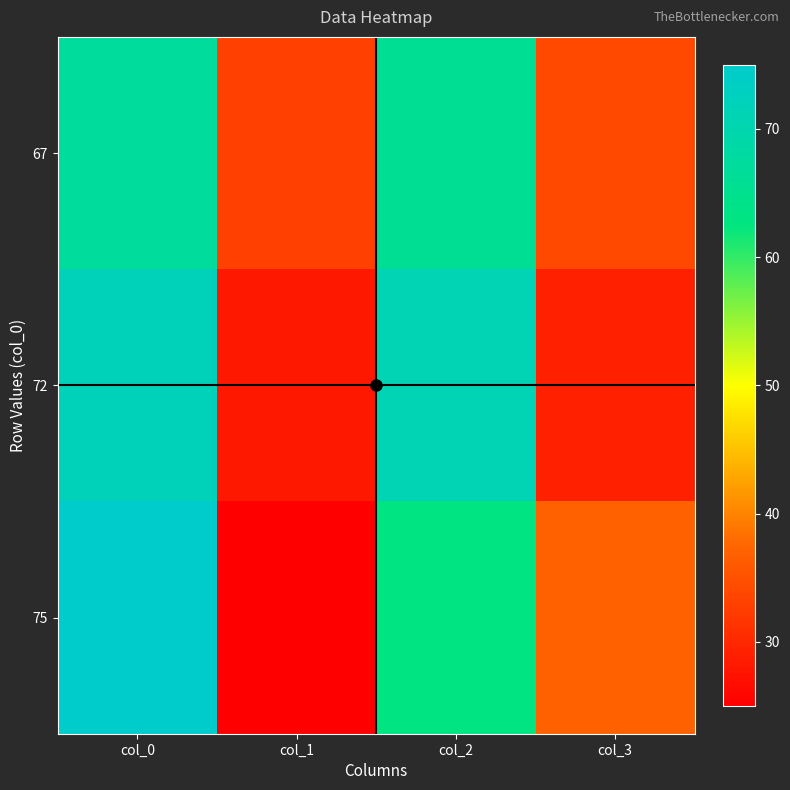

How many series are shown in this chart?

3